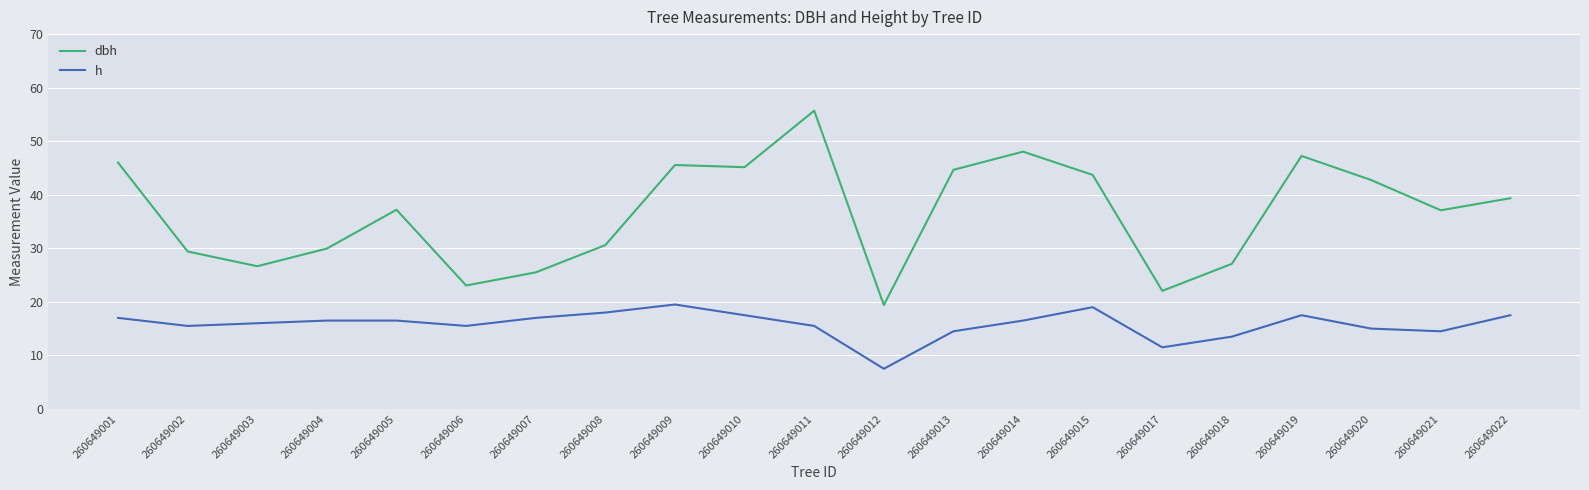

Rank the series by their maximum value, from highest to lowest.

dbh, h